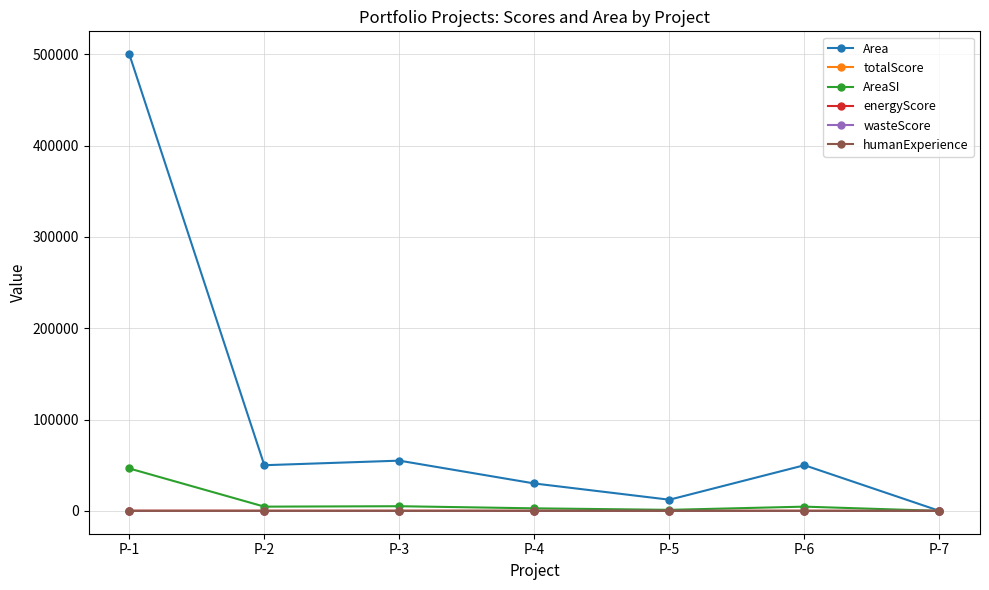

What is the sum of all energyScore values?

153.0